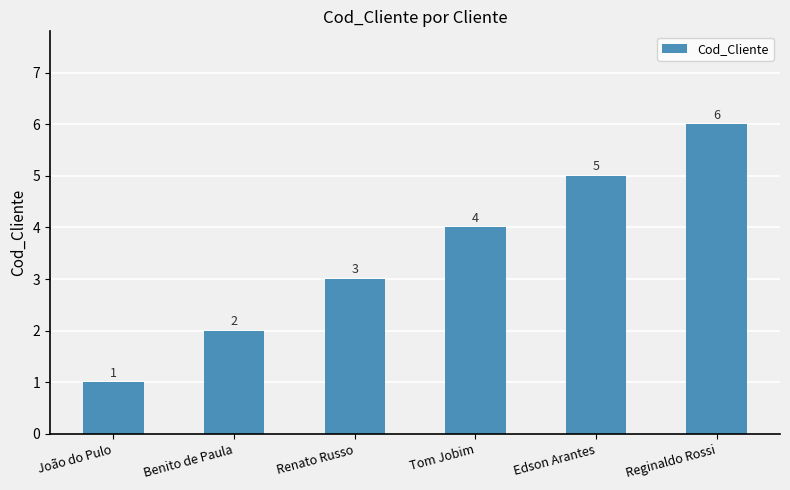

Rank the categories by value from highest to lowest.

Reginaldo Rossi, Edson Arantes, Tom Jobim, Renato Russo, Benito de Paula, João do Pulo